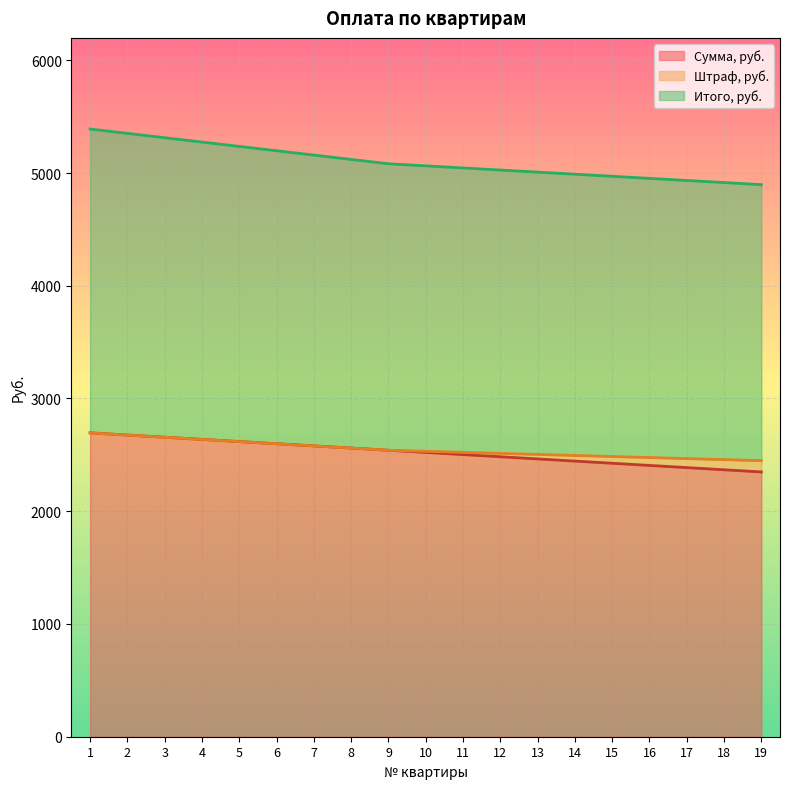

What is the difference between the maximum and minimum values in the Сумма, руб. series?

346.5